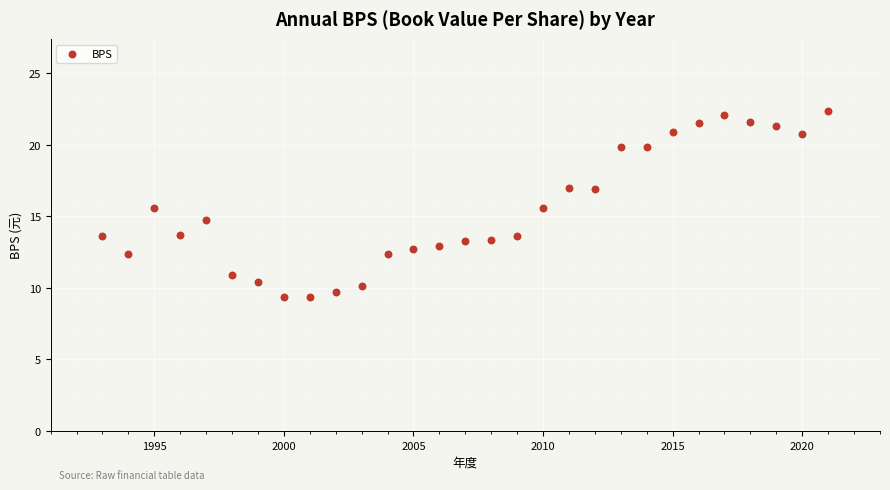

What is the range of Y values (max minus min)?

13.0